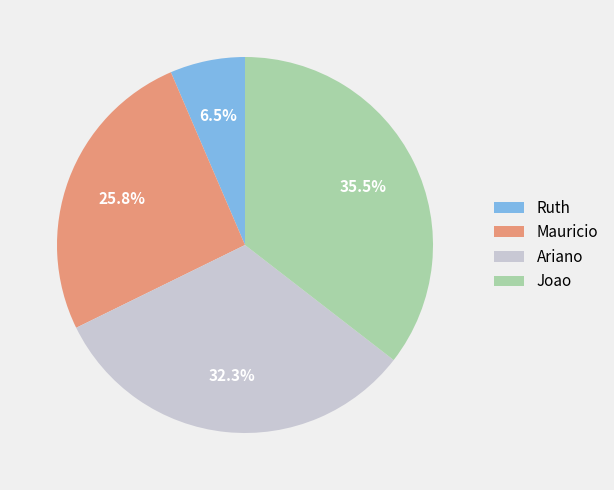

What percentage is NOT represented by Mauricio?

74.2%